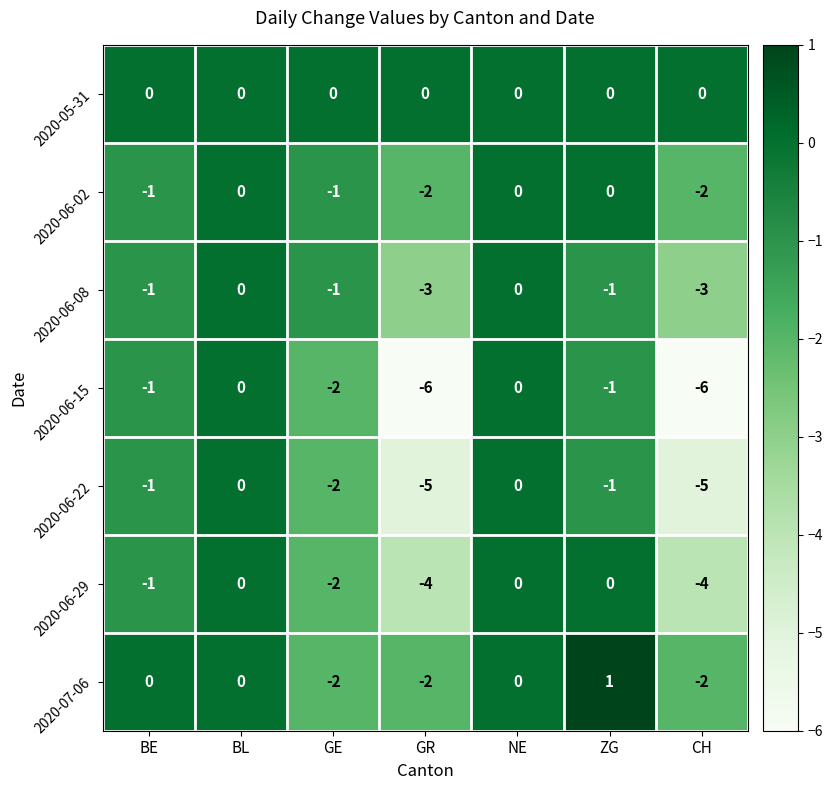

What is the sum of all 2020-06-15 values?

-16